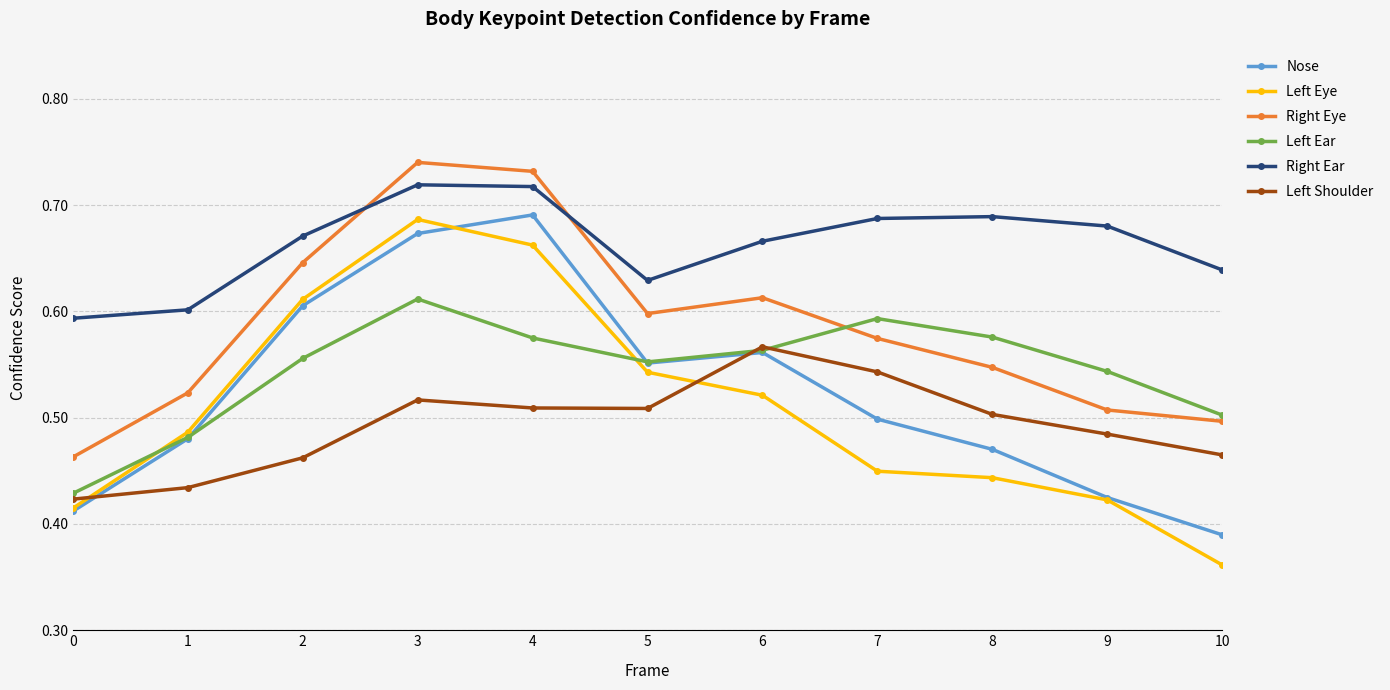

List the labels in order of Nose value, largest first.

4, 3, 2, 6, 5, 7, 1, 8, 9, 0, 10